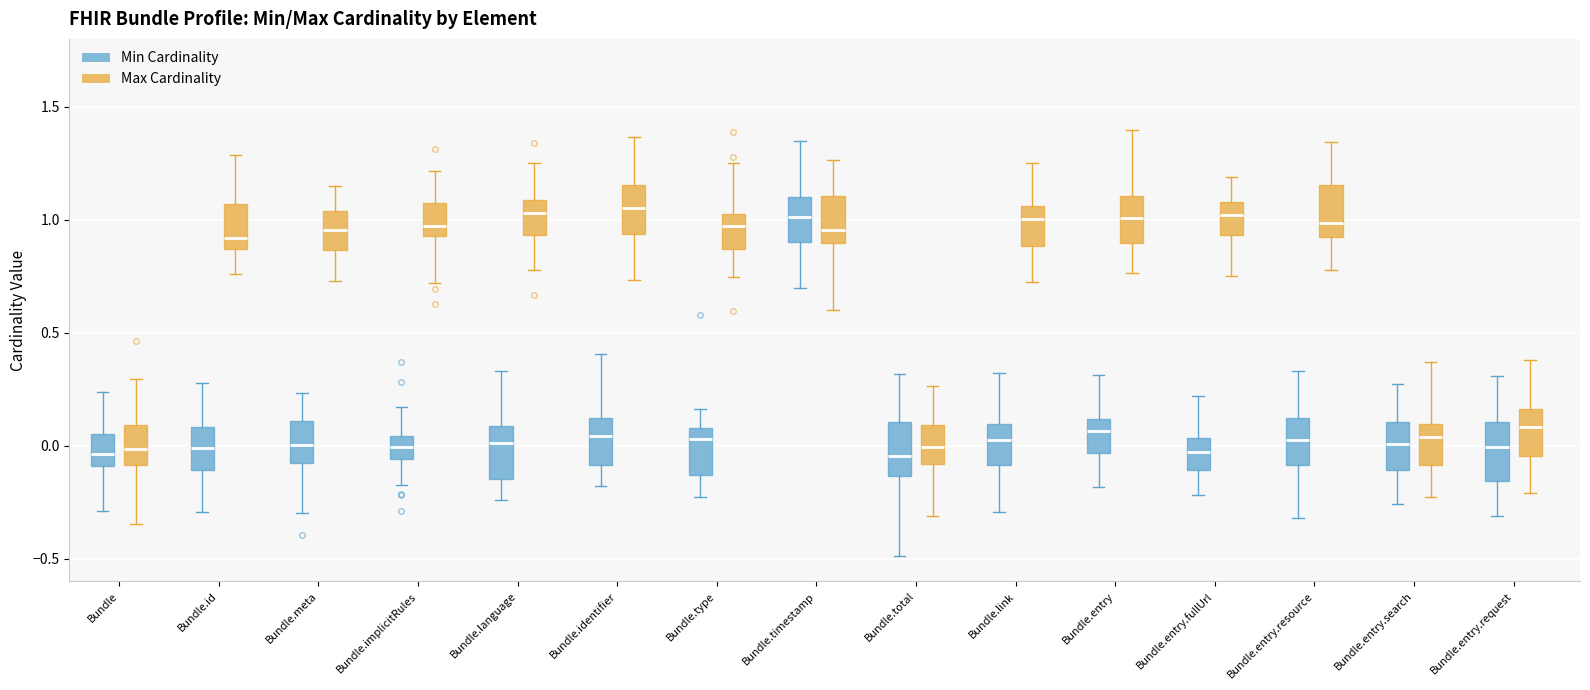

Where does the lower whisker of the box for Bundle.implicitRules (Max Cardinality) end on the y-axis? The values are not printed on the chart, so give them approximately, as read against the axis.

0.70